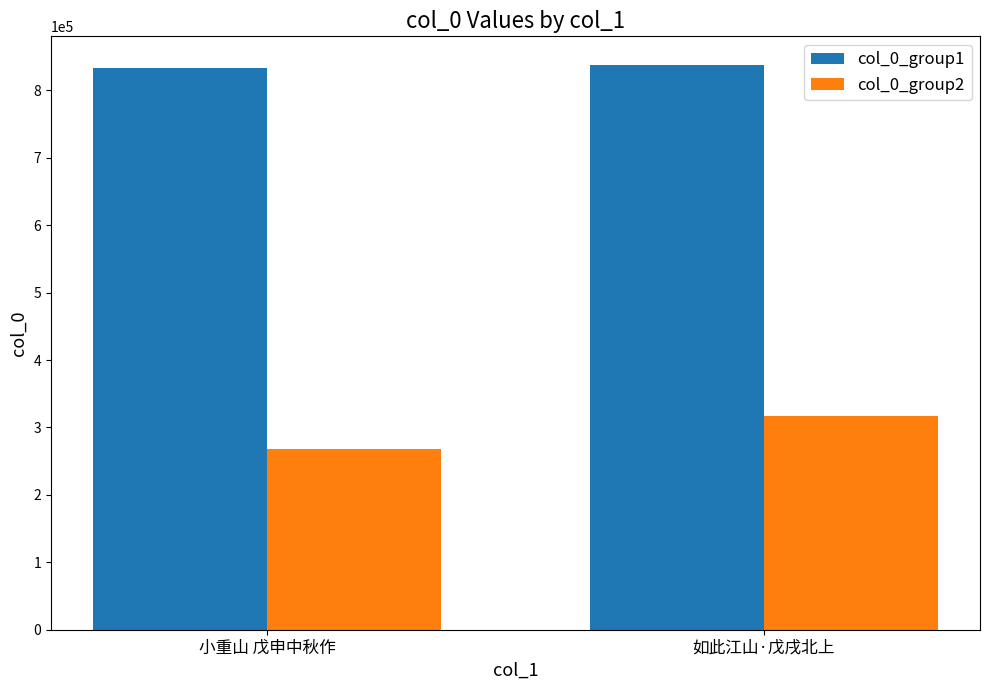

What value does the col_0_group1 series have at 如此江山·戊戌北上, to the nearest 100?

838100